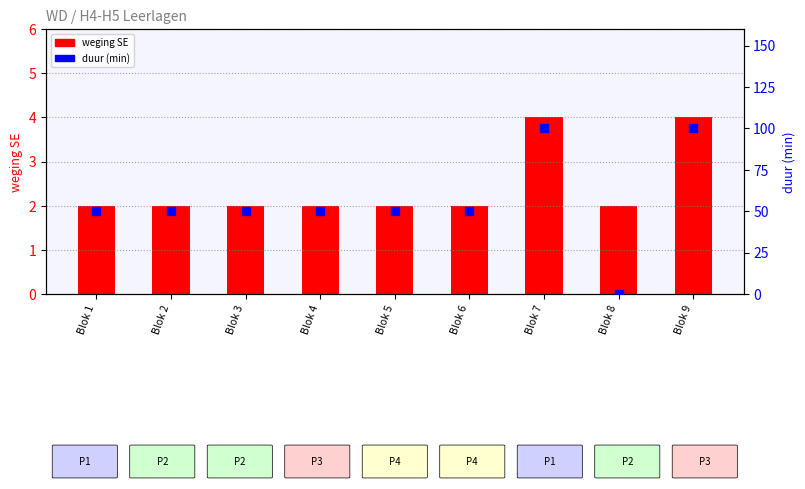

What are all the series names shown in the legend?

weging SE, duur (min)